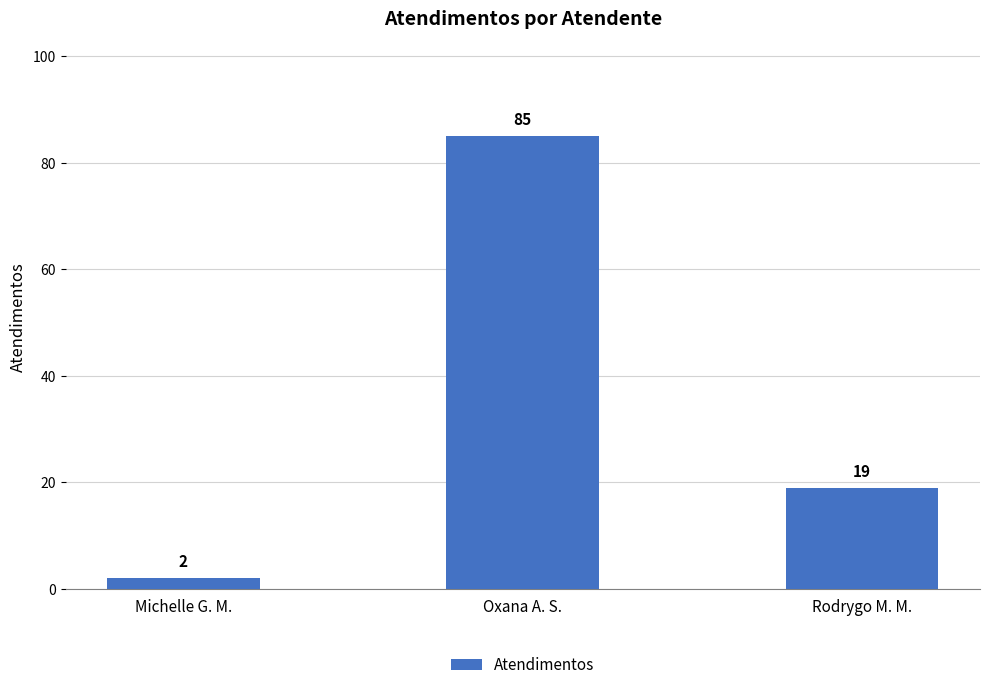

Which category has the highest value across all series?

Oxana A. S.